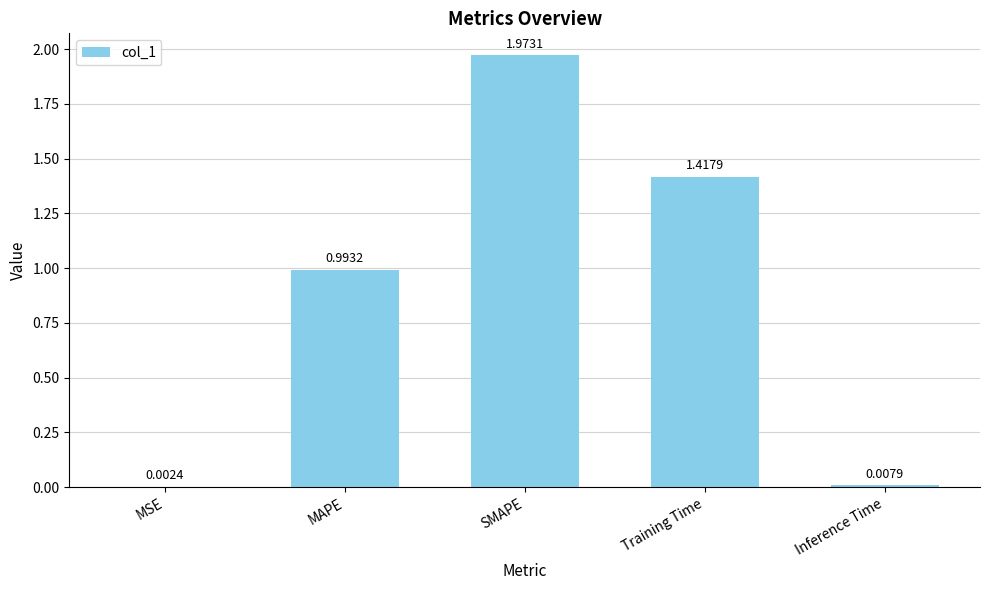

What is the change in value from MSE to SMAPE?

+2.0